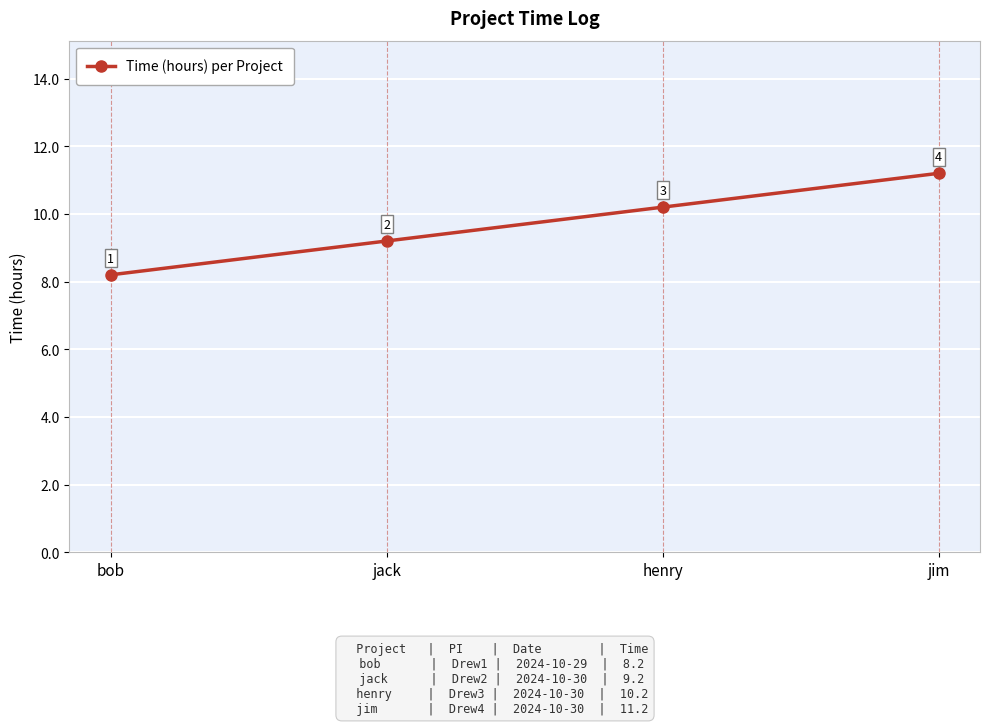

The value at jim is 3.8. True or false?

False